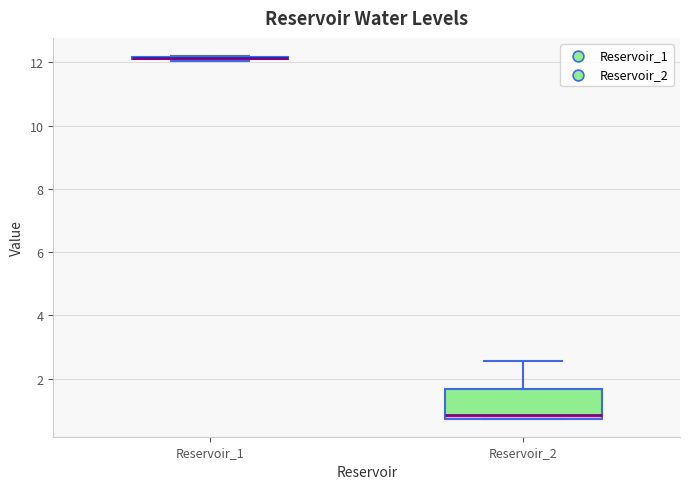

Reading left to right, transcribe this box plot: for each box, give where its median line is, the range the box spans, and where its two whiskers end, as read against the y-axis. The values are not printed on the chart, so give them approximately, as read against the axis.

Reservoir_1: box collapsed to a line at 12.2, whiskers 12.0 to 12.2
Reservoir_2: median 0.8 (just above the box's lower edge), box 0.8 to 1.6, whiskers 0.8 to 2.6